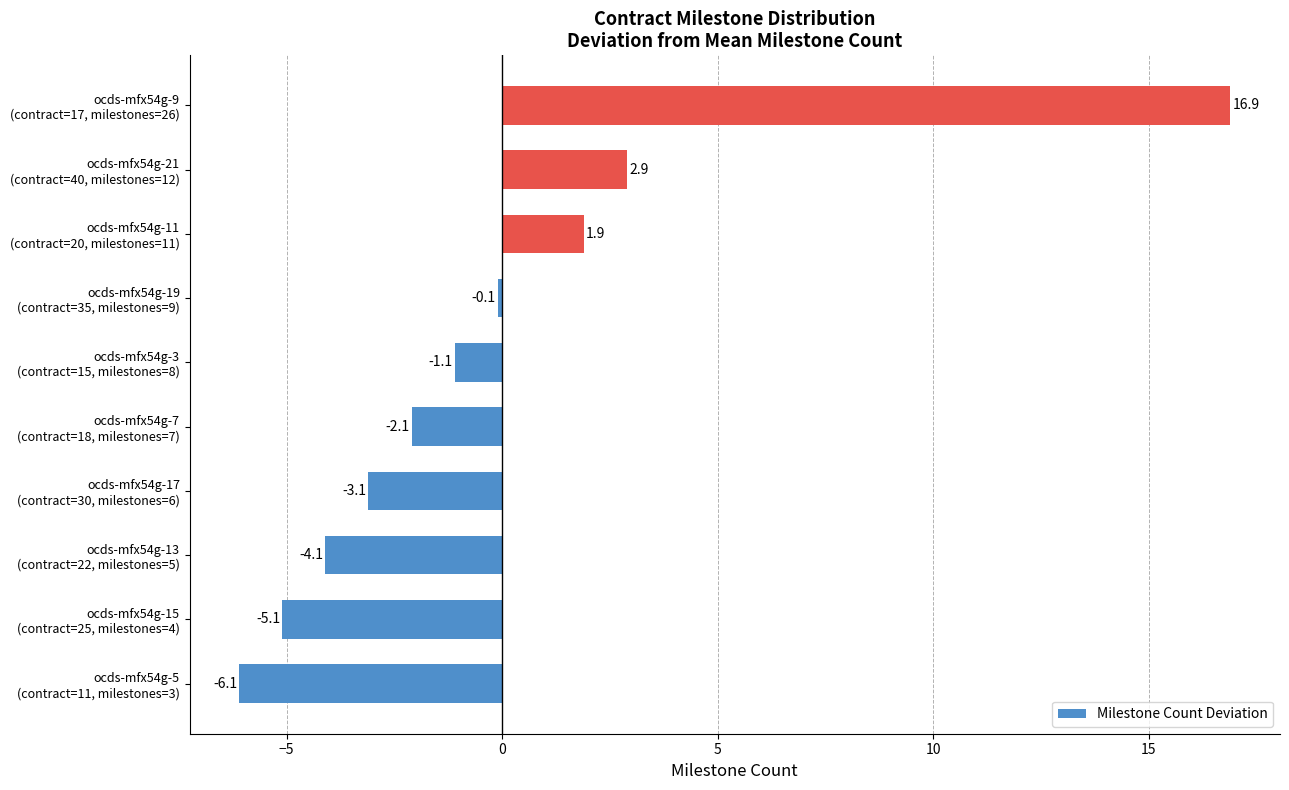

How many bars are there in total?

10